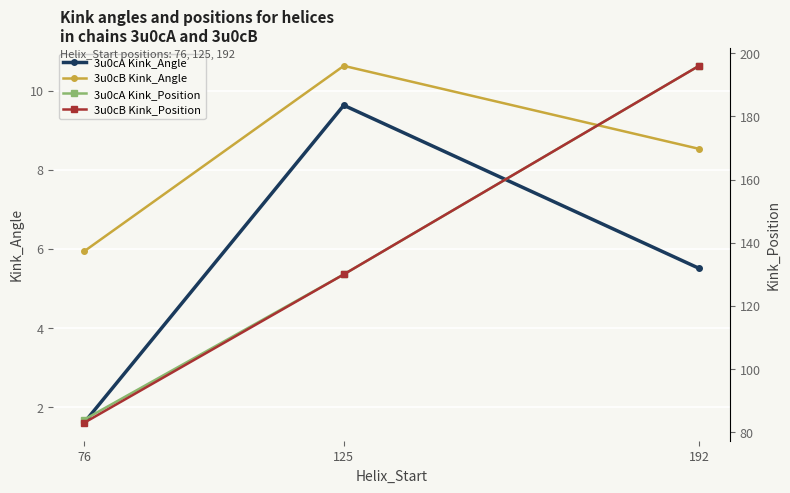

Is the value of 3u0cB Kink_Angle at 125 greater than the value of 3u0cA Kink_Position at 192?

No